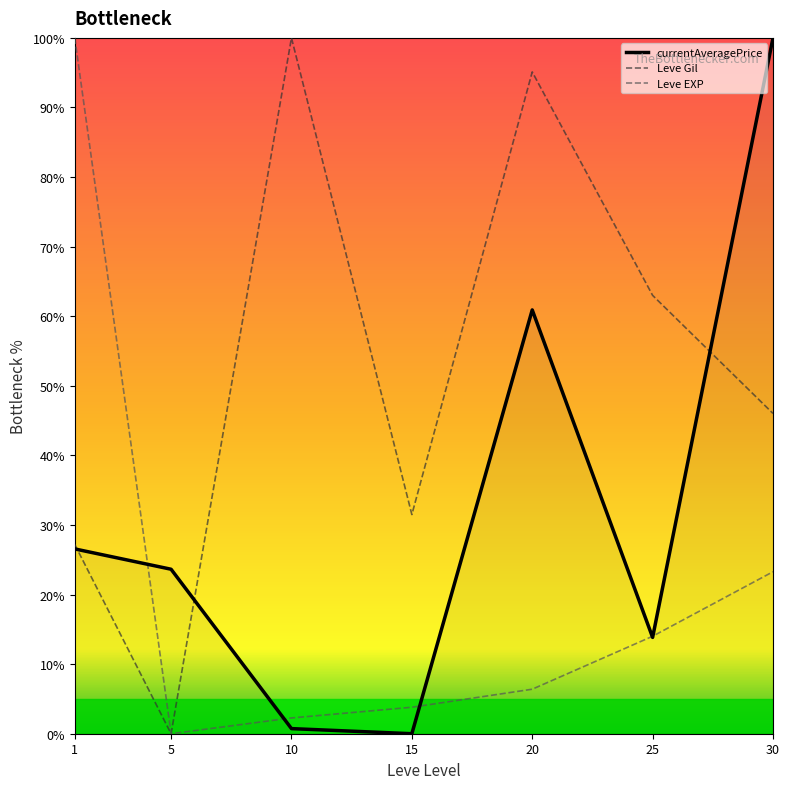

List the labels in order of Leve EXP value, largest first.

1, 30, 25, 20, 15, 10, 5